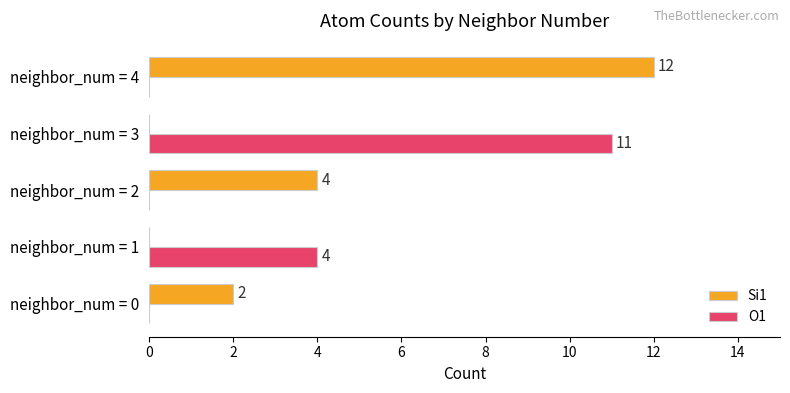

At which category is the sum across all series the highest?

neighbor_num = 4